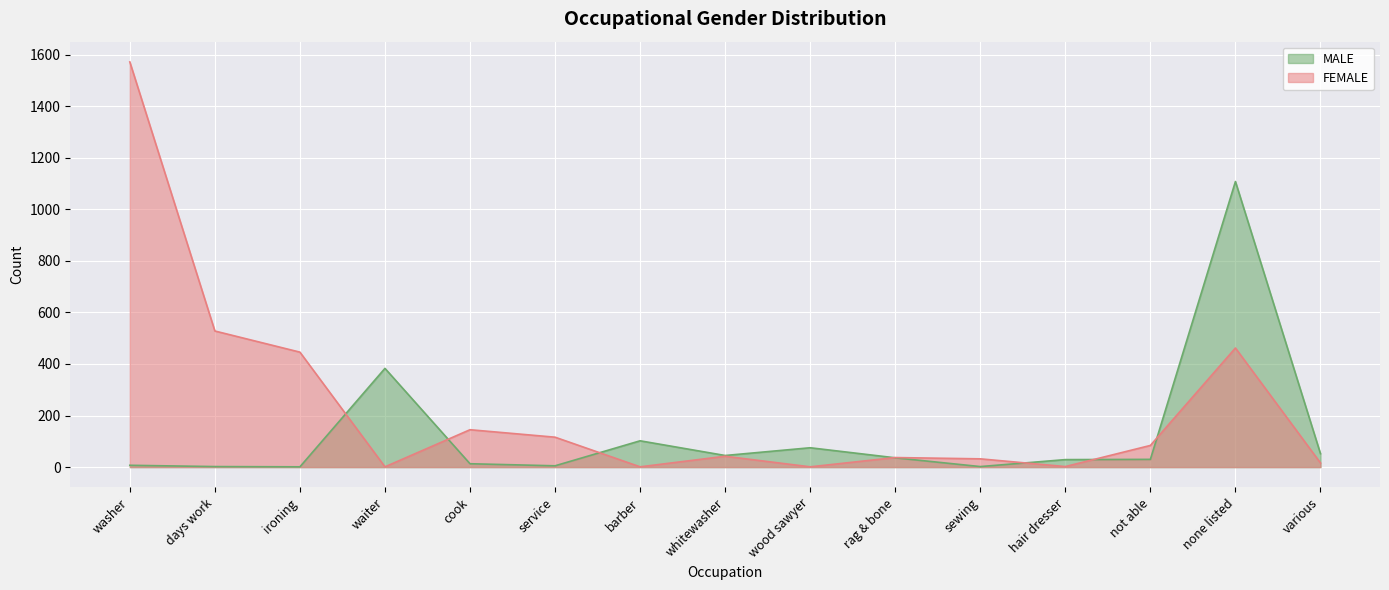

In FEMALE, how many points are higher than both neighbors (excluding endpoints)?

4